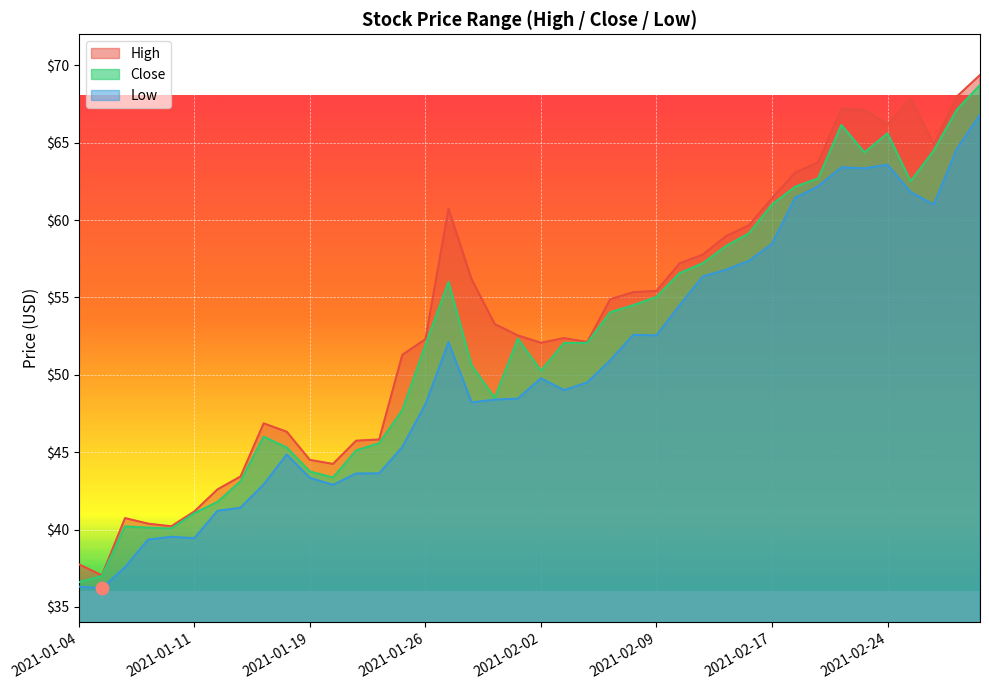

At how many categories does at least one series exceed 40?

38